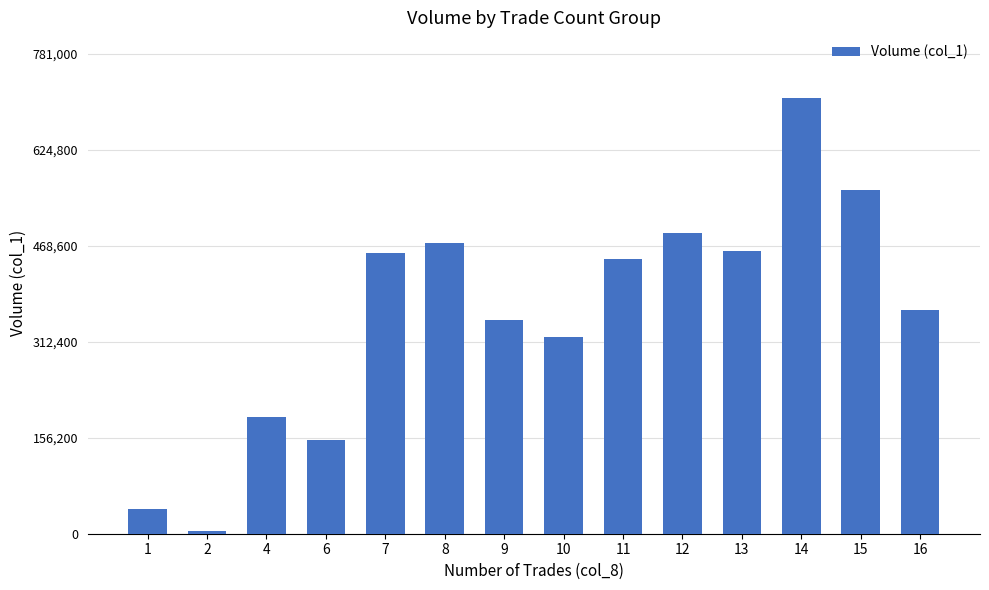

What is the difference between the values at 7 and 4?

267000